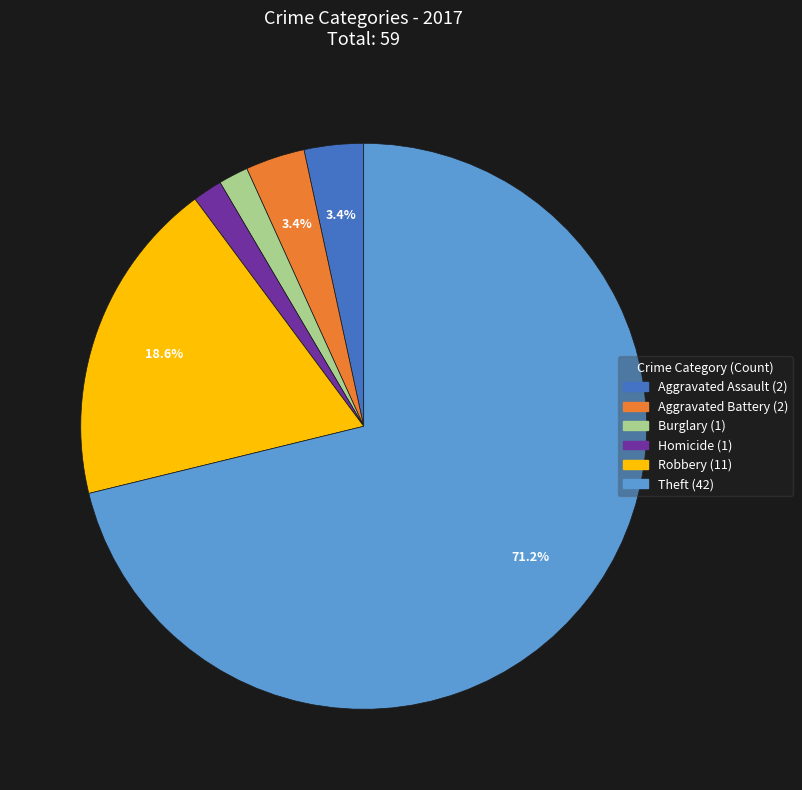

Does any single category account for the majority?

Yes